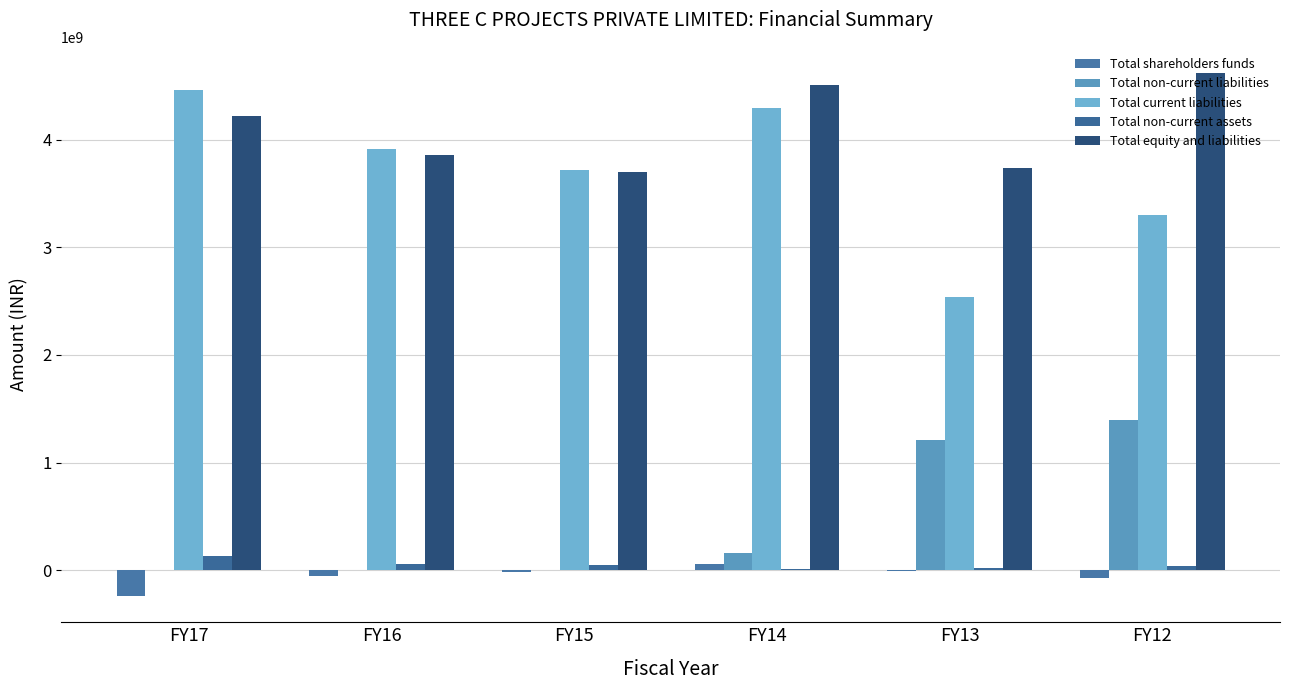

Which series has the largest total across all categories?

Total equity and liabilities